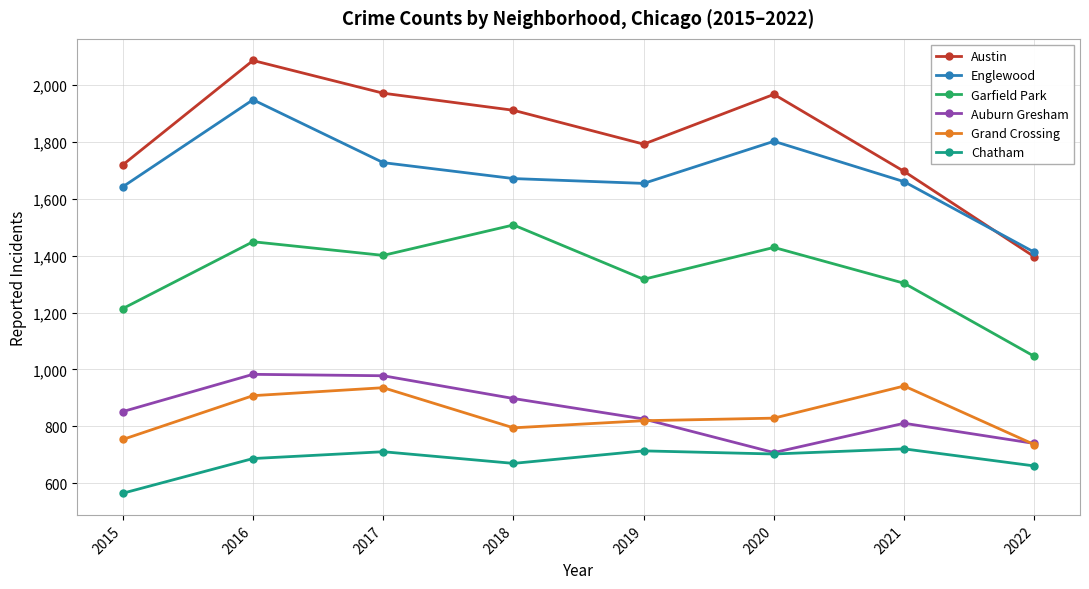

At which category does Garfield Park reach its first local peak?

2016